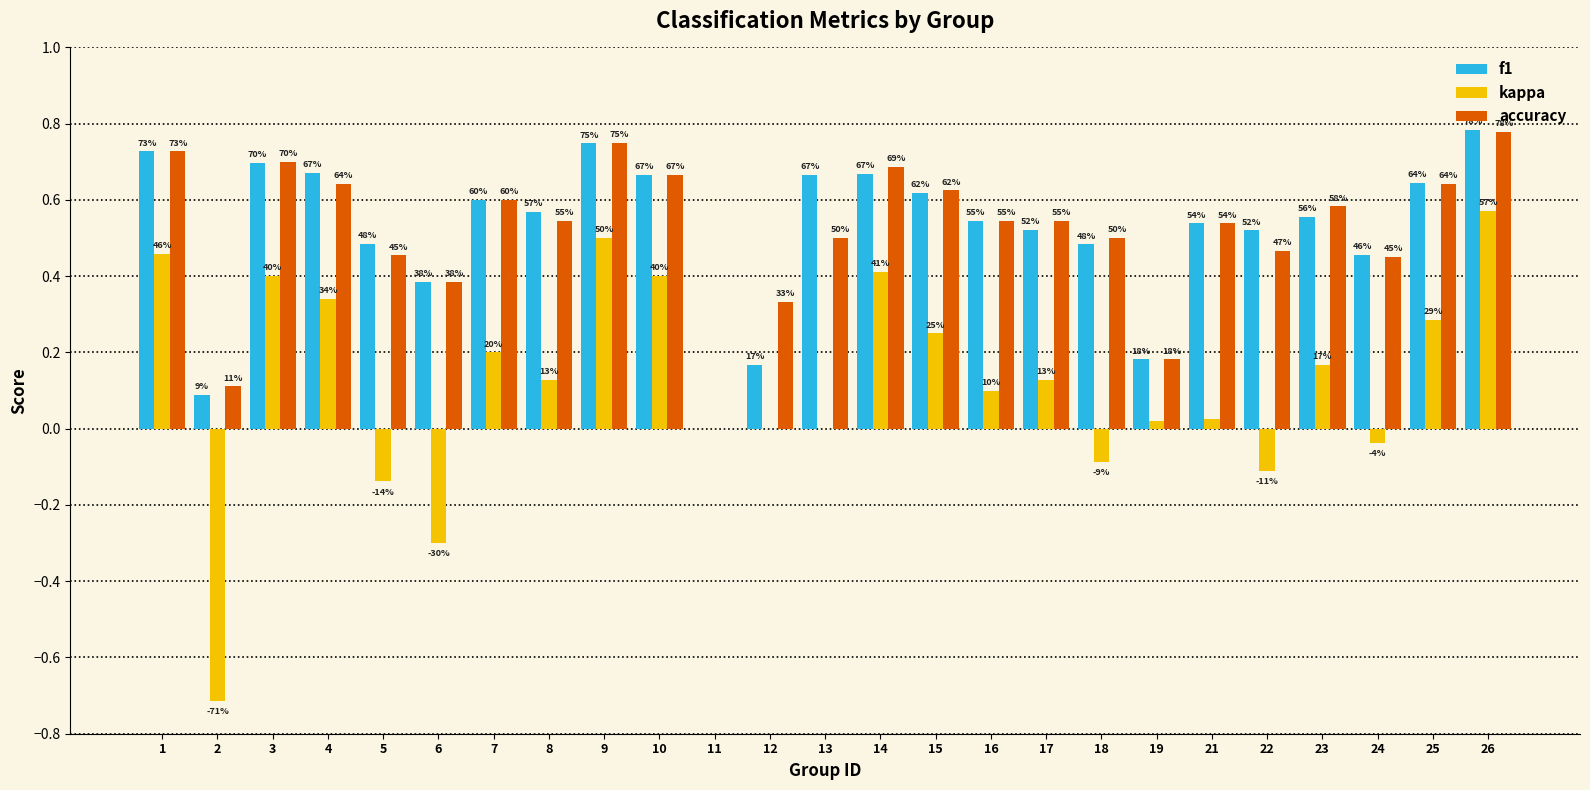

Between 23 and 11, which is larger?

23